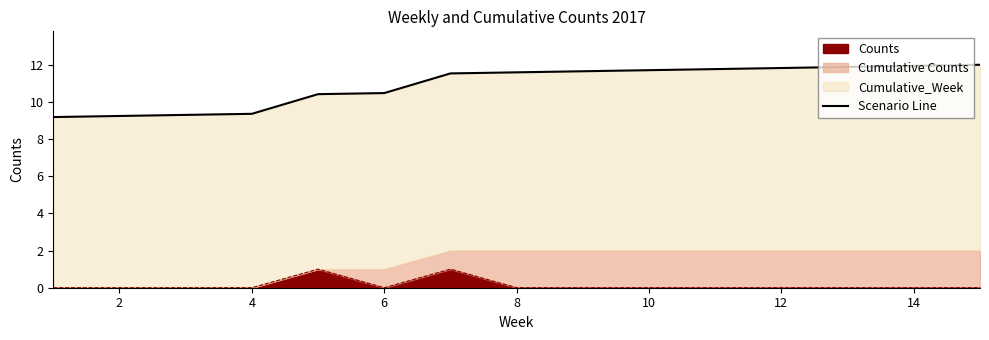

The Counts series shows 0 at 12. True or false?

True